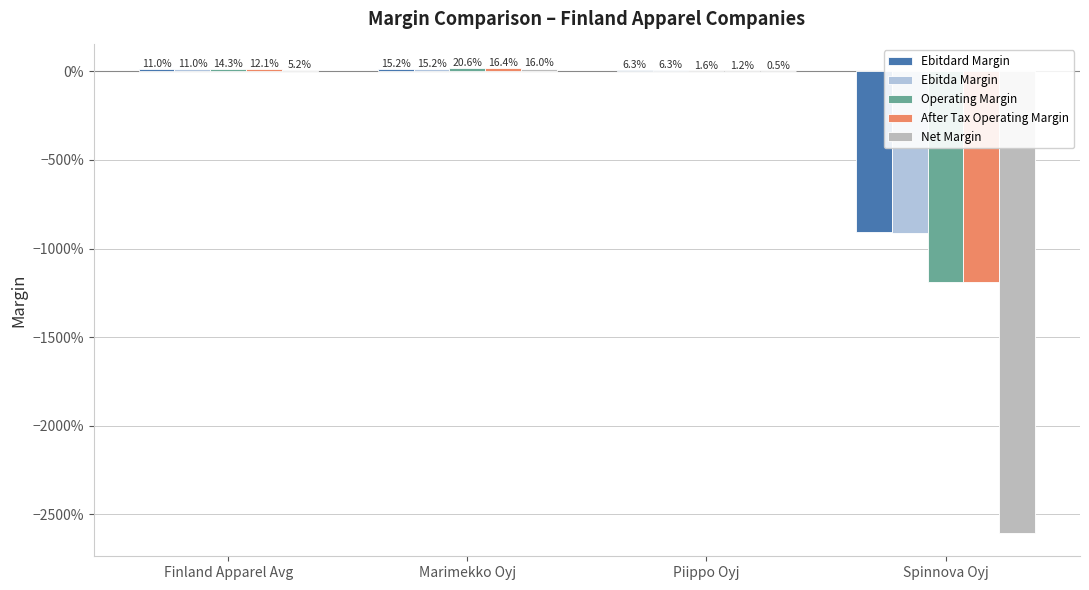

At which label does Ebitdard Margin reach its minimum?

Spinnova Oyj